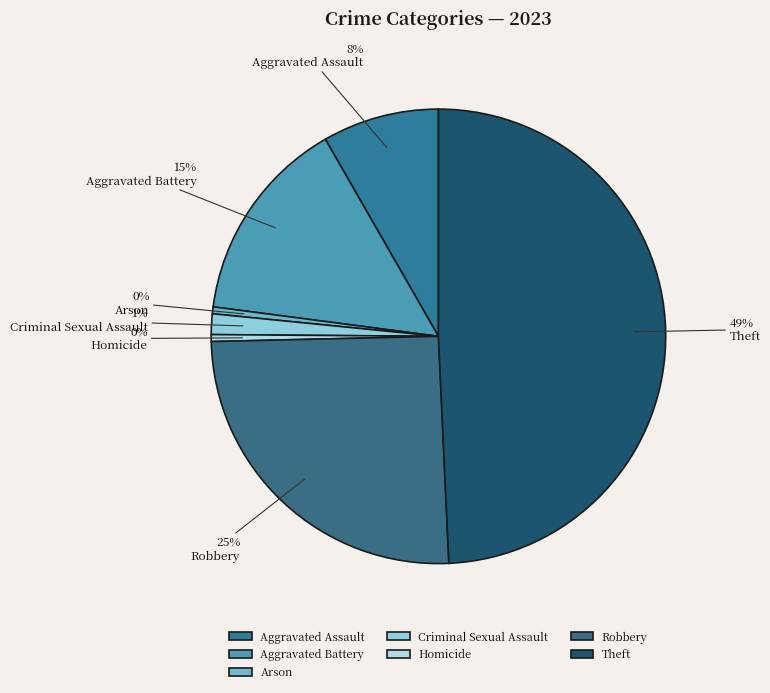

To the nearest percent, what is the difference between the Aggravated Assault and Arson slice percentages?

8%